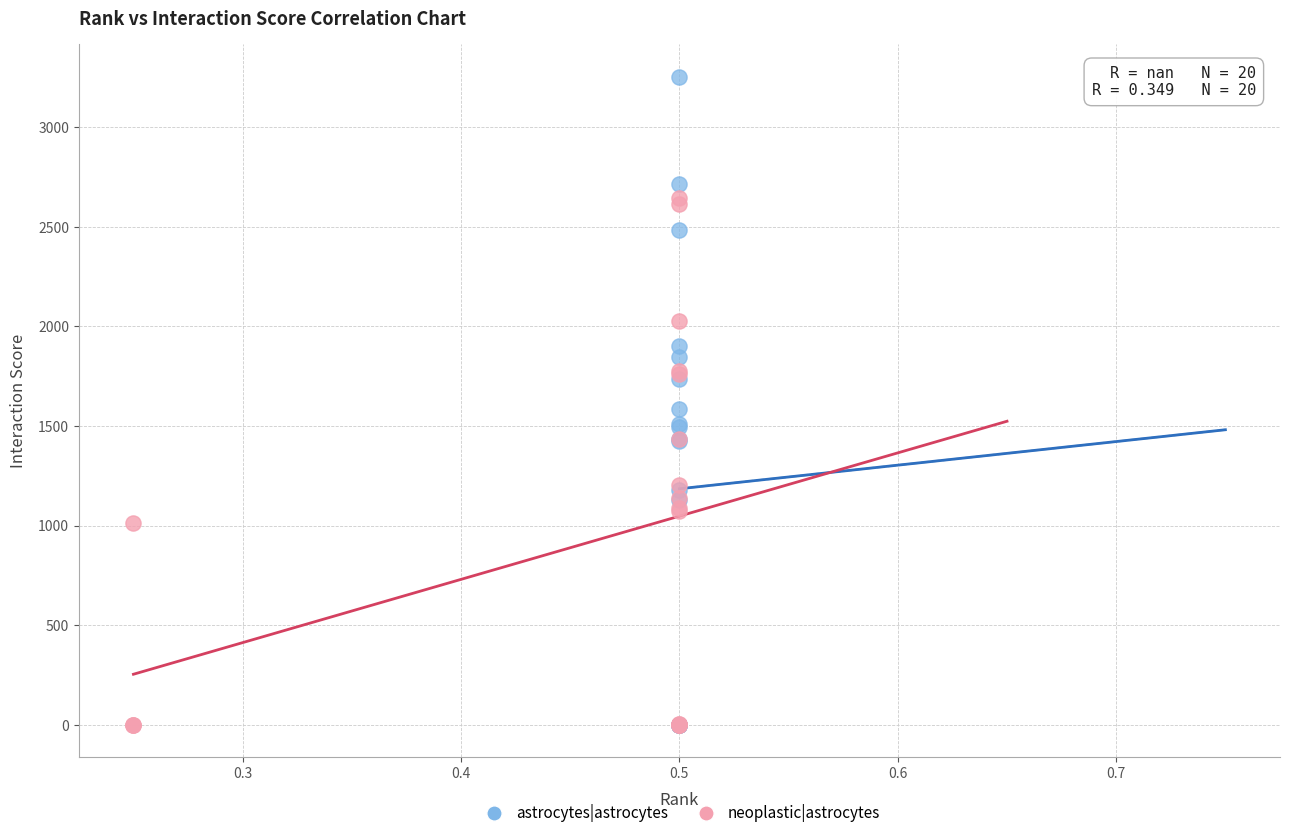

What are all the series names shown in the legend?

astrocytes|astrocytes, neoplastic|astrocytes